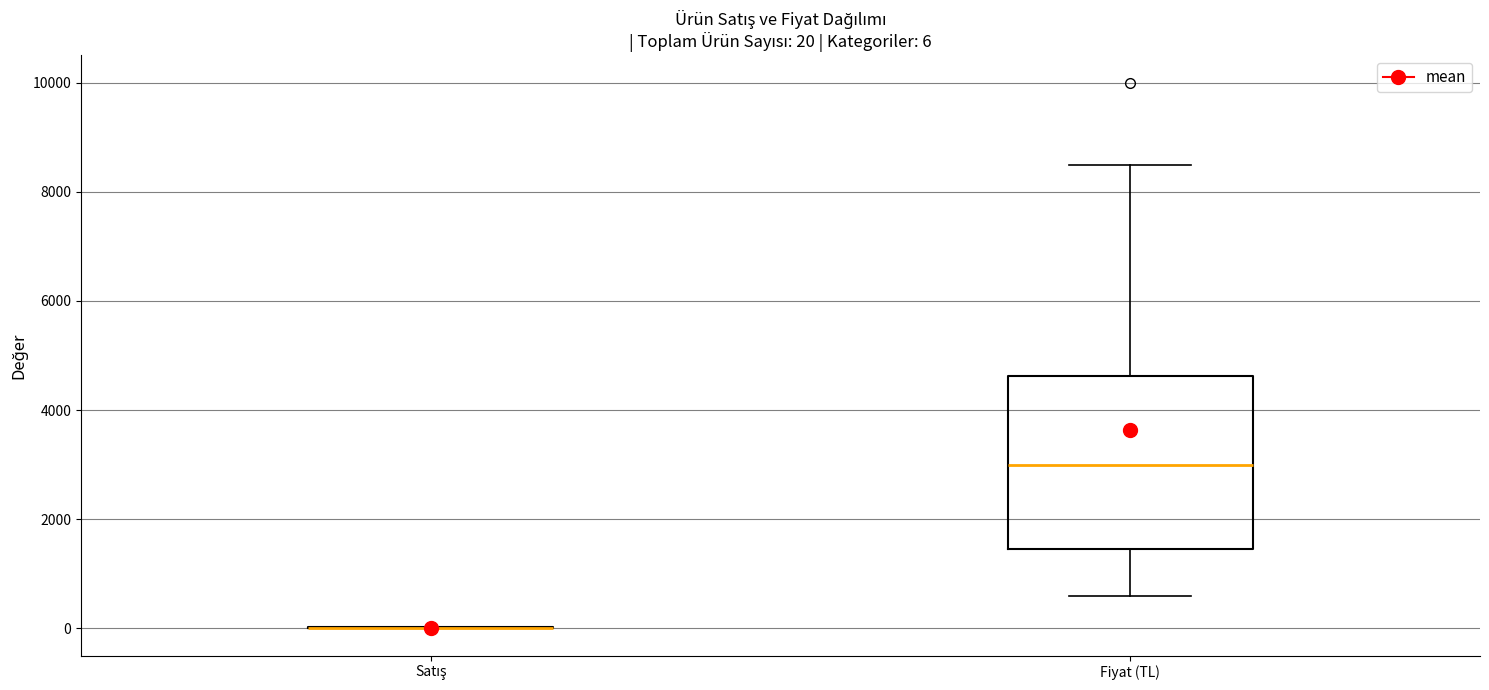

Comparing the boxes themselves (not the whiskers), which one is the tallest?

Fiyat (TL)